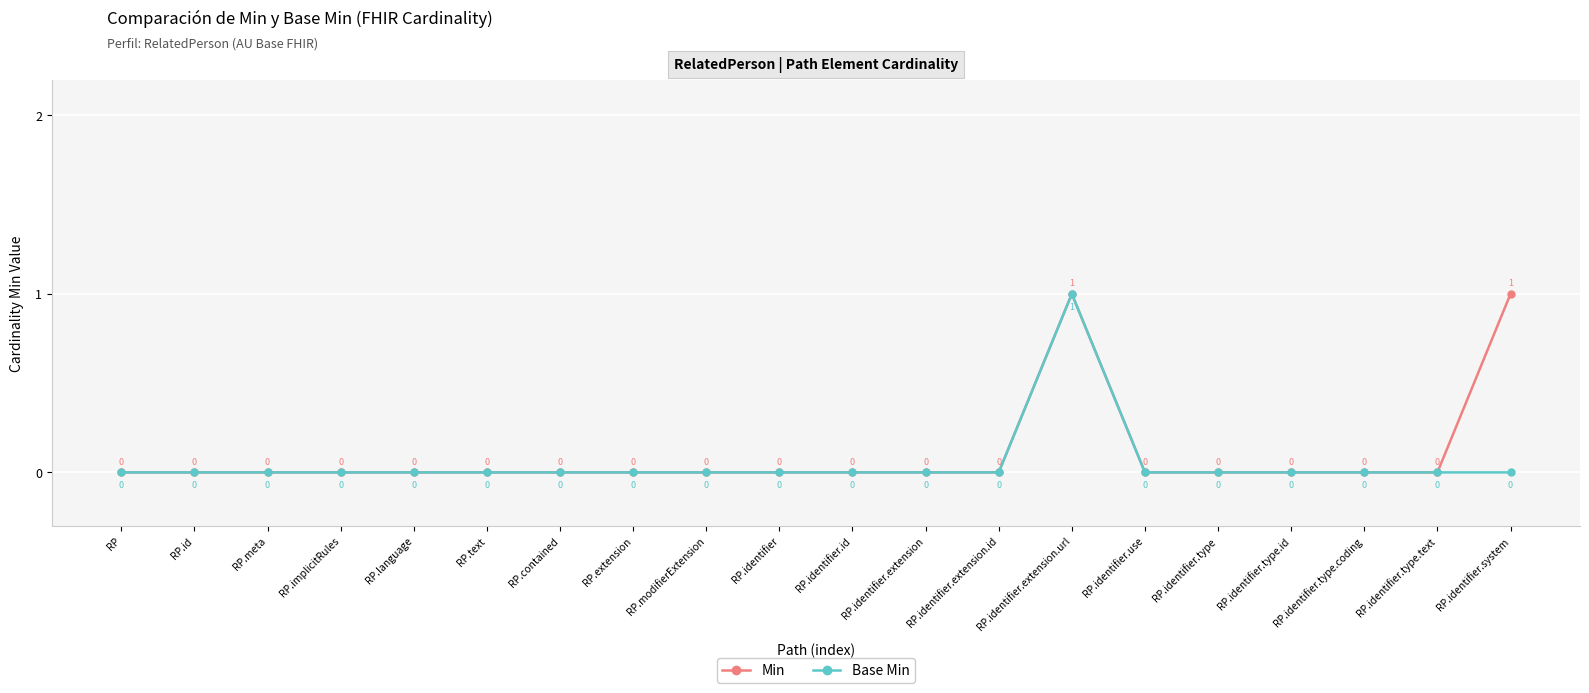

Which series has the largest total across all categories?

Min